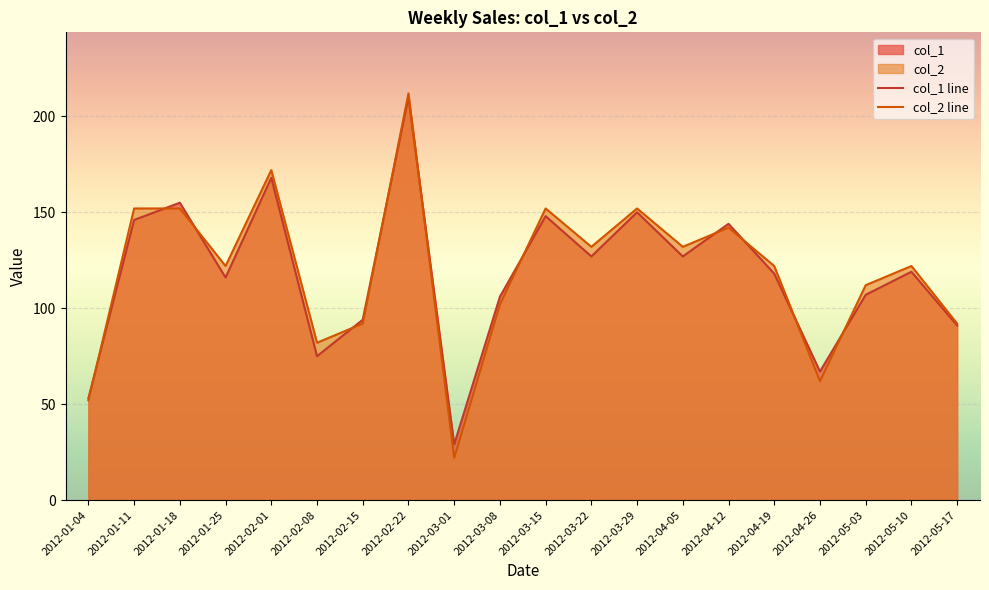

Which has a higher value, 2012-01-18 or 2012-05-10?

2012-01-18